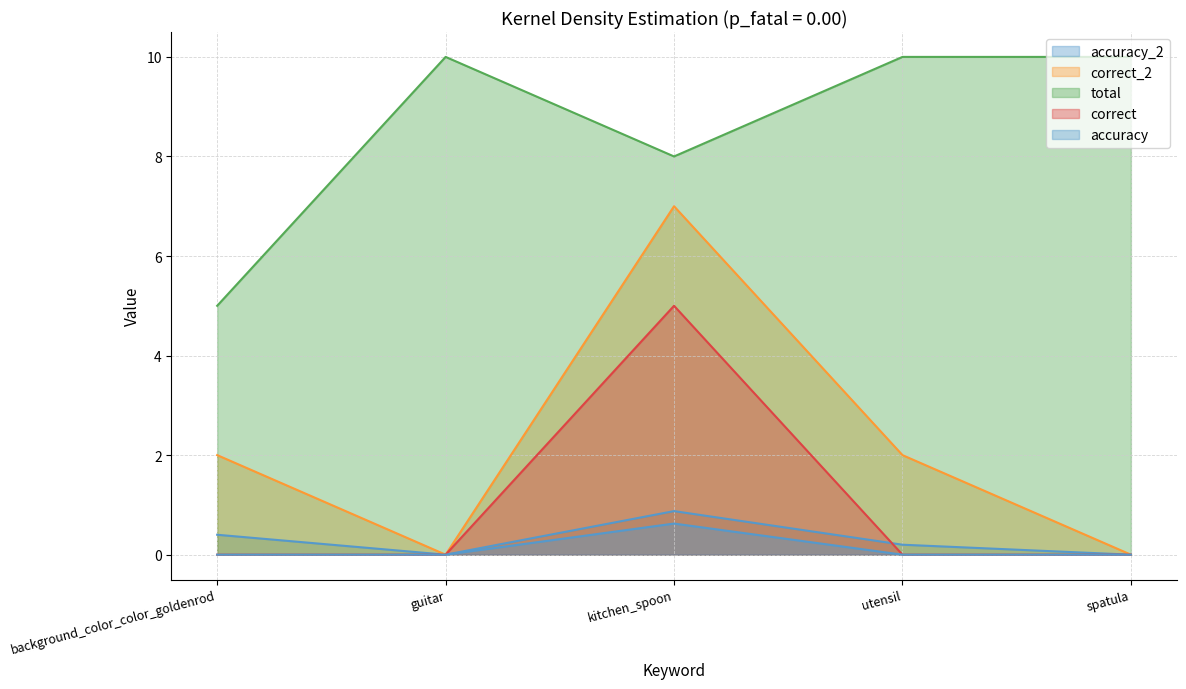

Which label corresponds to the largest value in the chart?

guitar